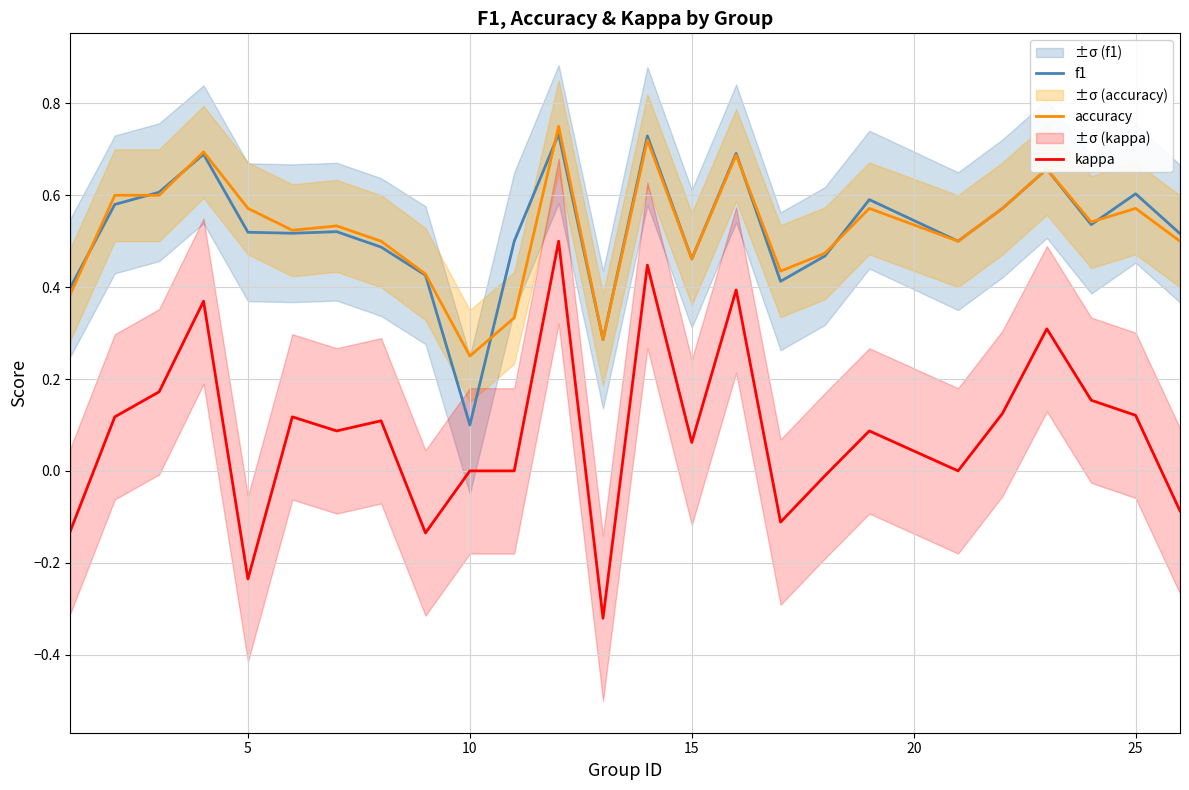

Which category has the lowest value in the accuracy series?

10